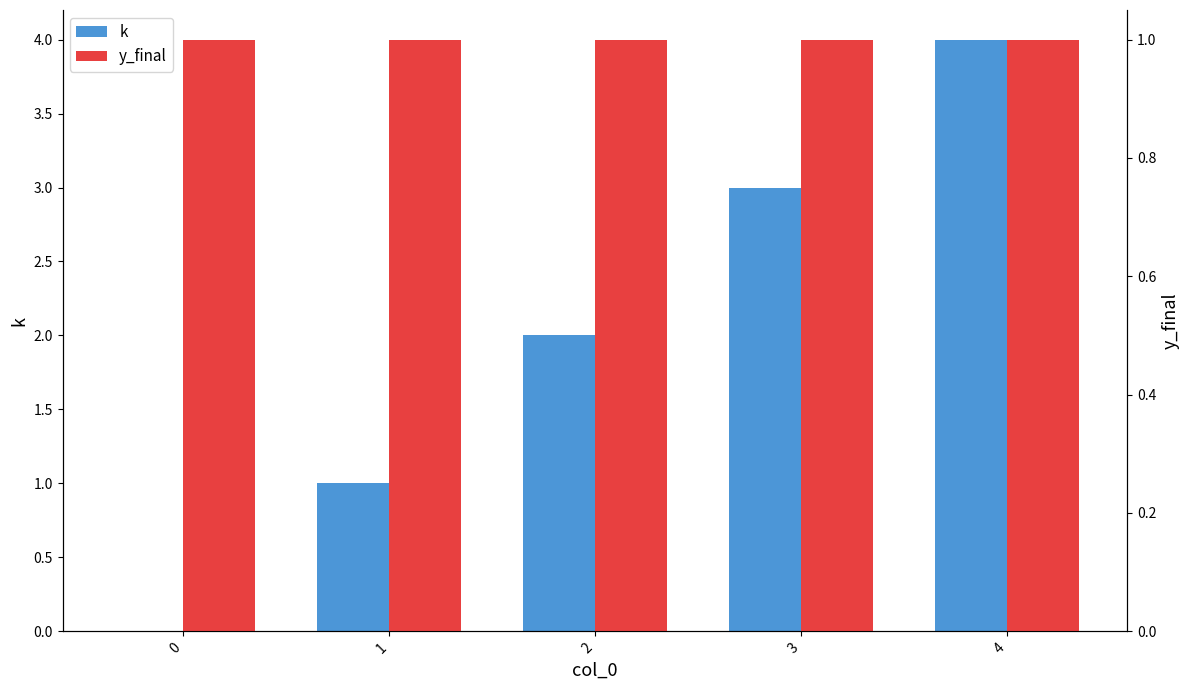

The y_final series shows 1 at 1. True or false?

True